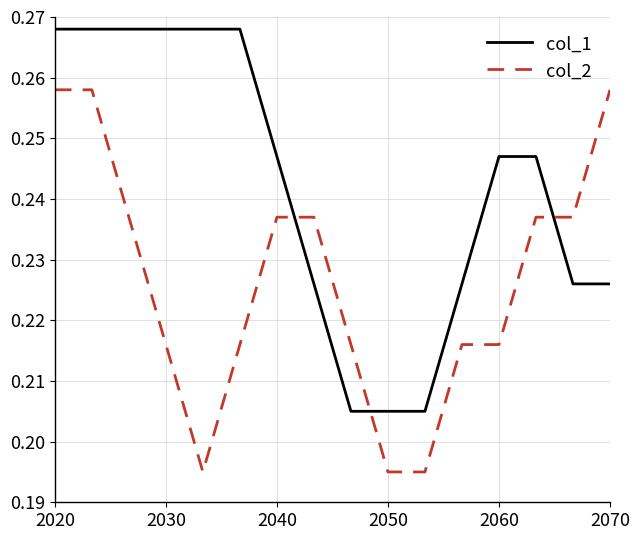

How many intersections are there between col_1 and col_2?

3